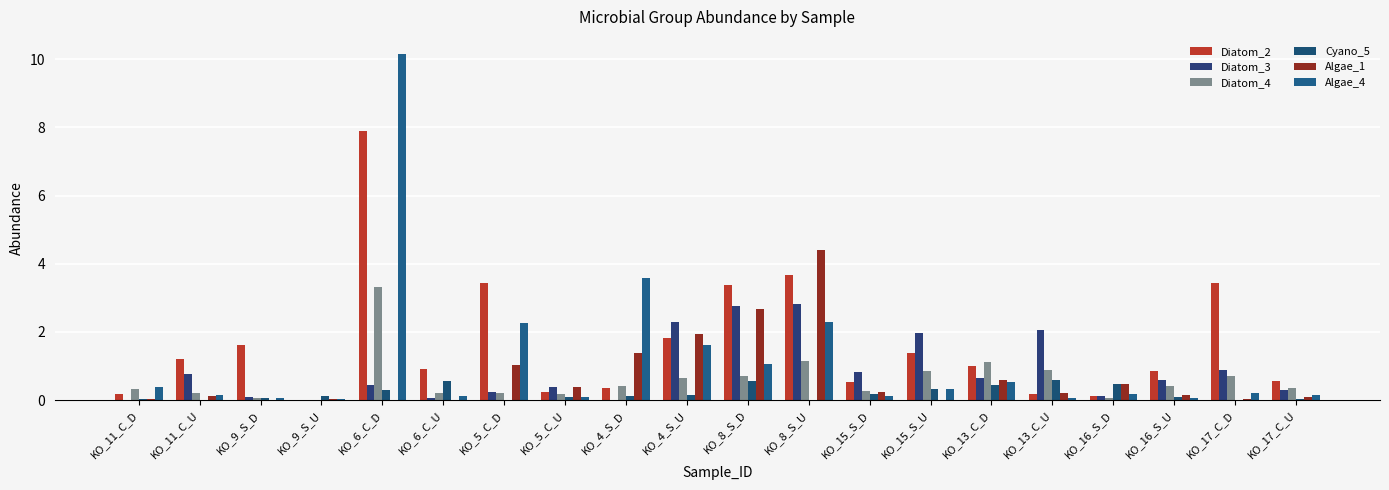

Does the chart contain stacked bars?

No